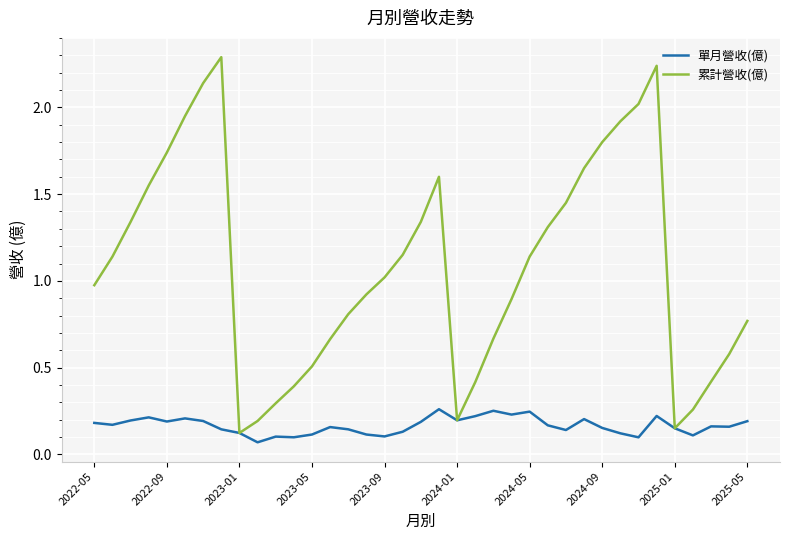

Which series has the largest total across all categories?

累計營收(億)